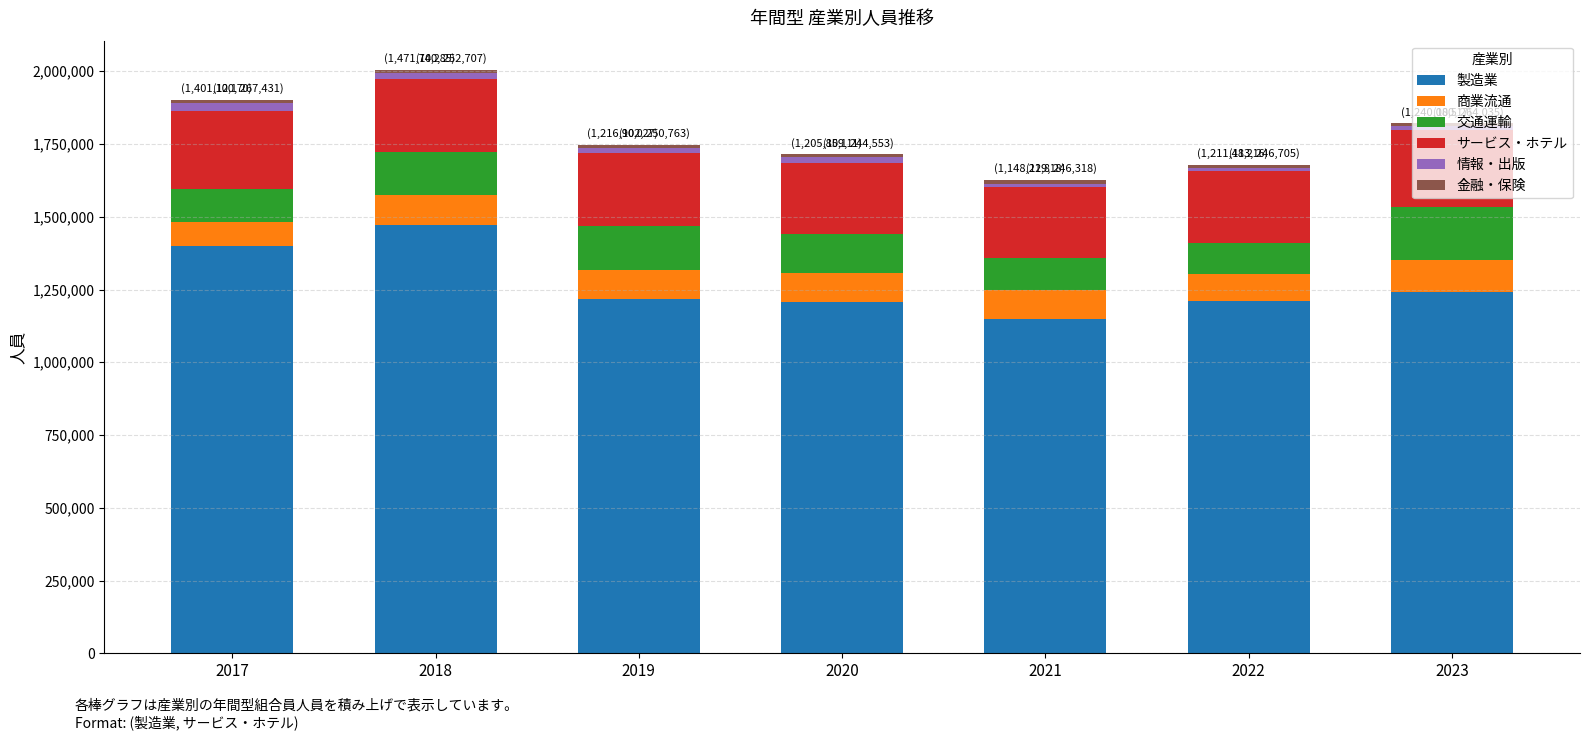

What is the highest value of the 製造業 series?

1471740